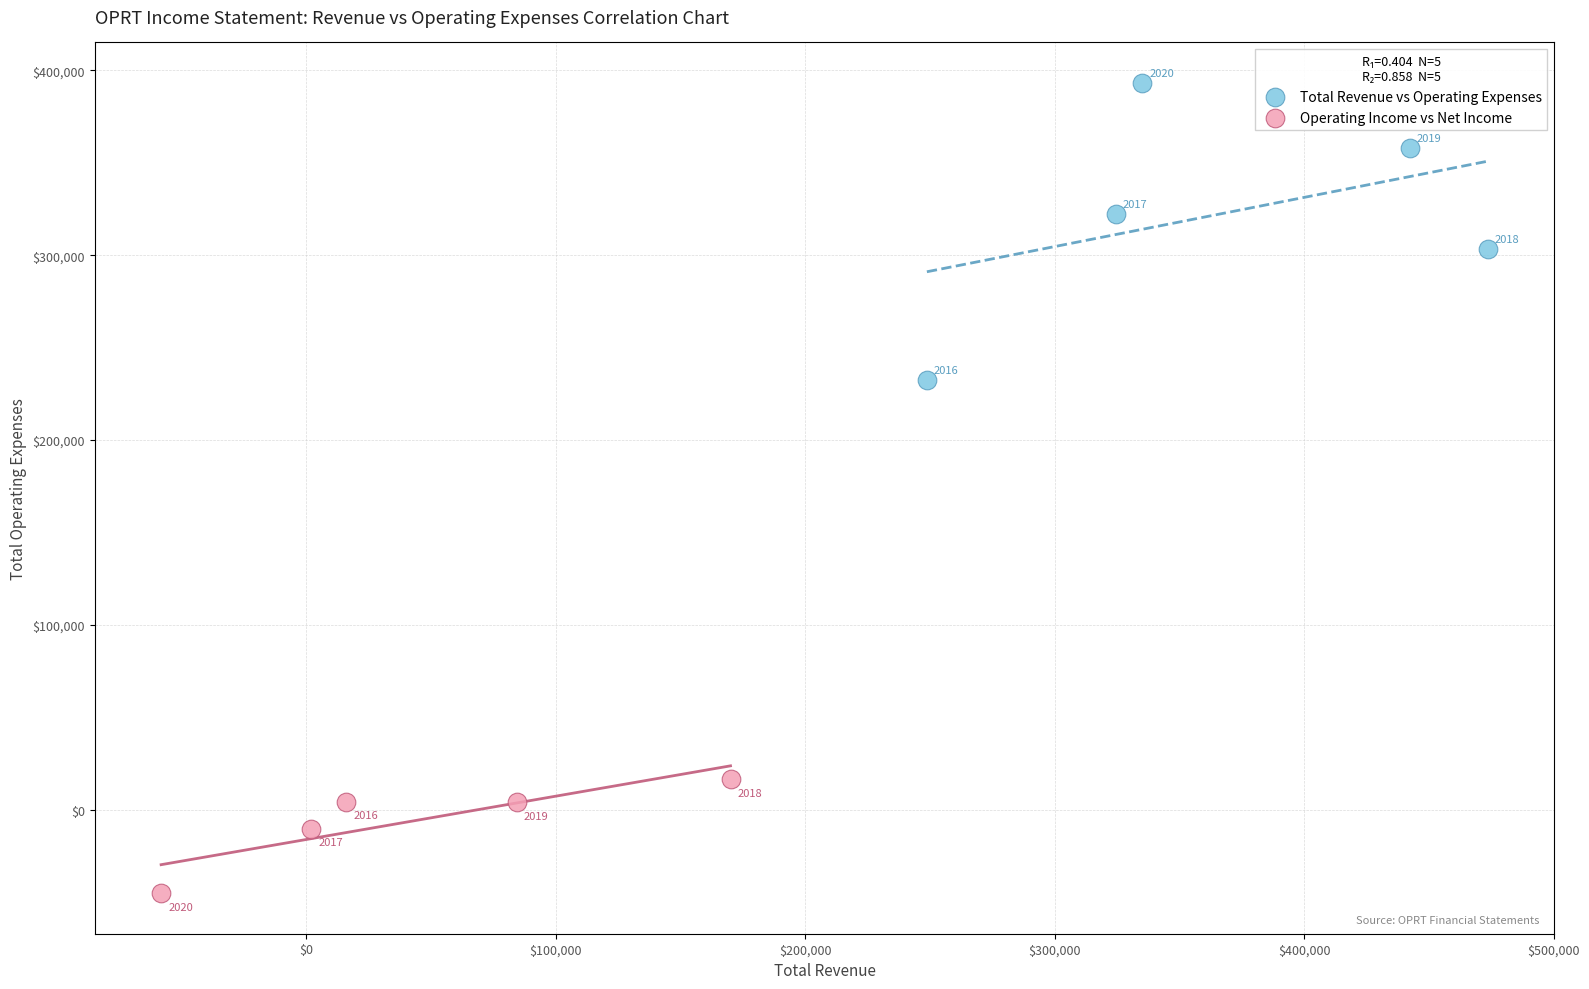

Which series has the widest spread of Y values?

Total Revenue vs Operating Expenses